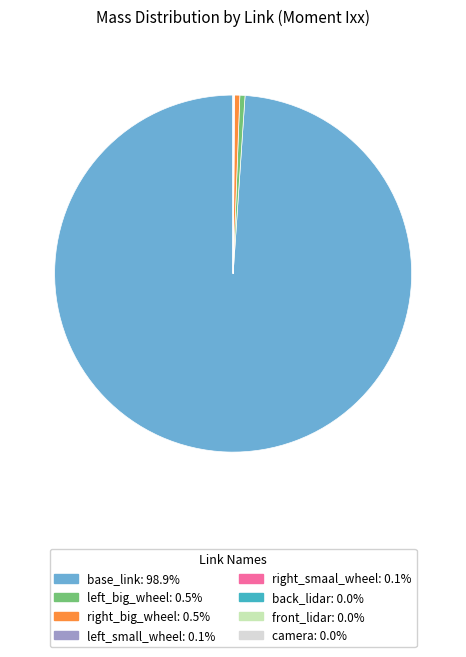

Which category has the biggest portion of the pie?

base_link